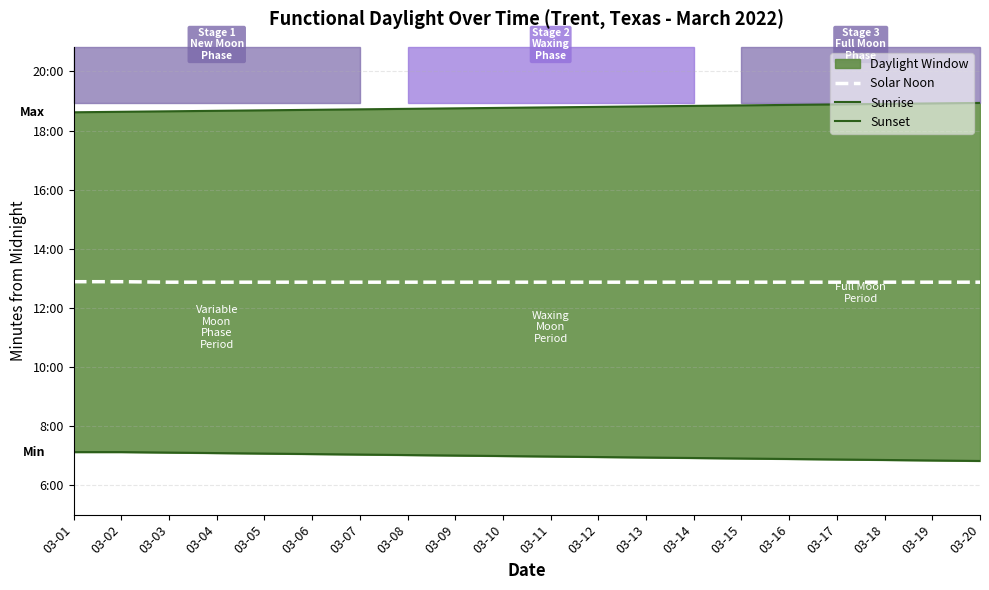

Rank the series by their average value, from lowest to highest.

Sunrise, Solar Noon, Sunset